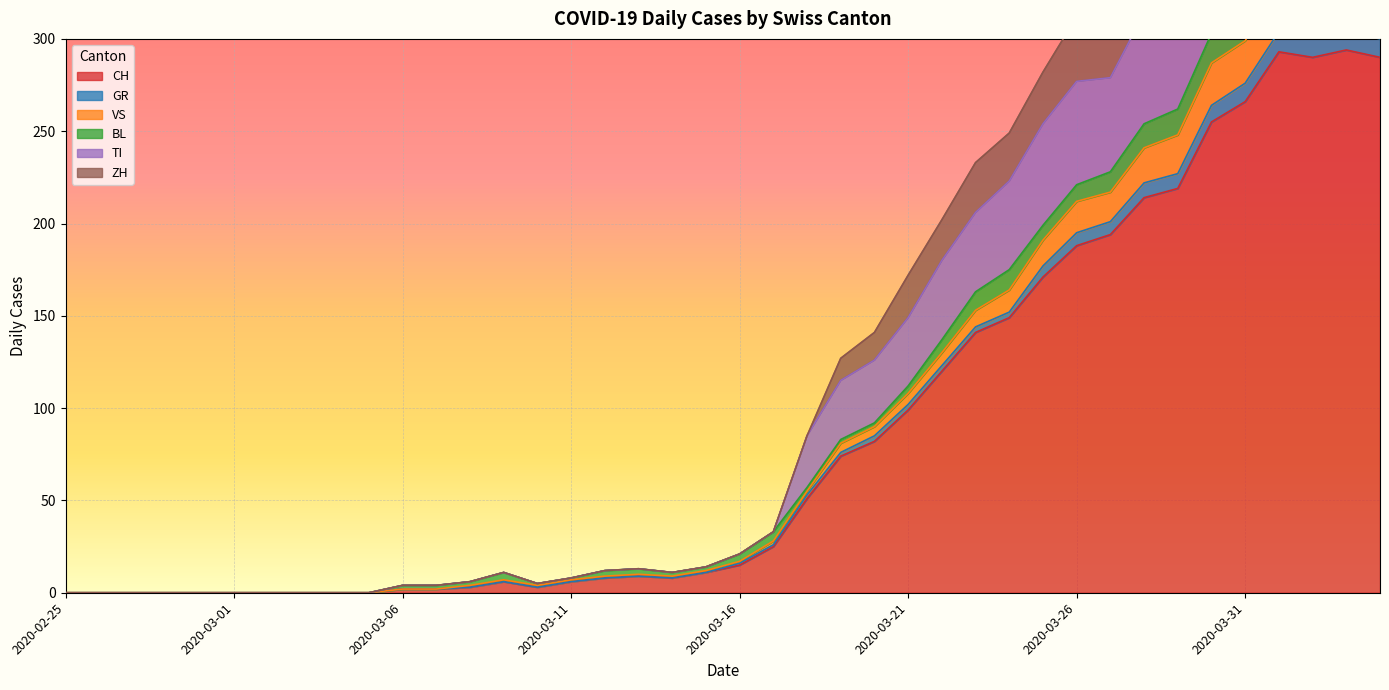

True or false: CH has a value of 329 at 2020-03-26.

False